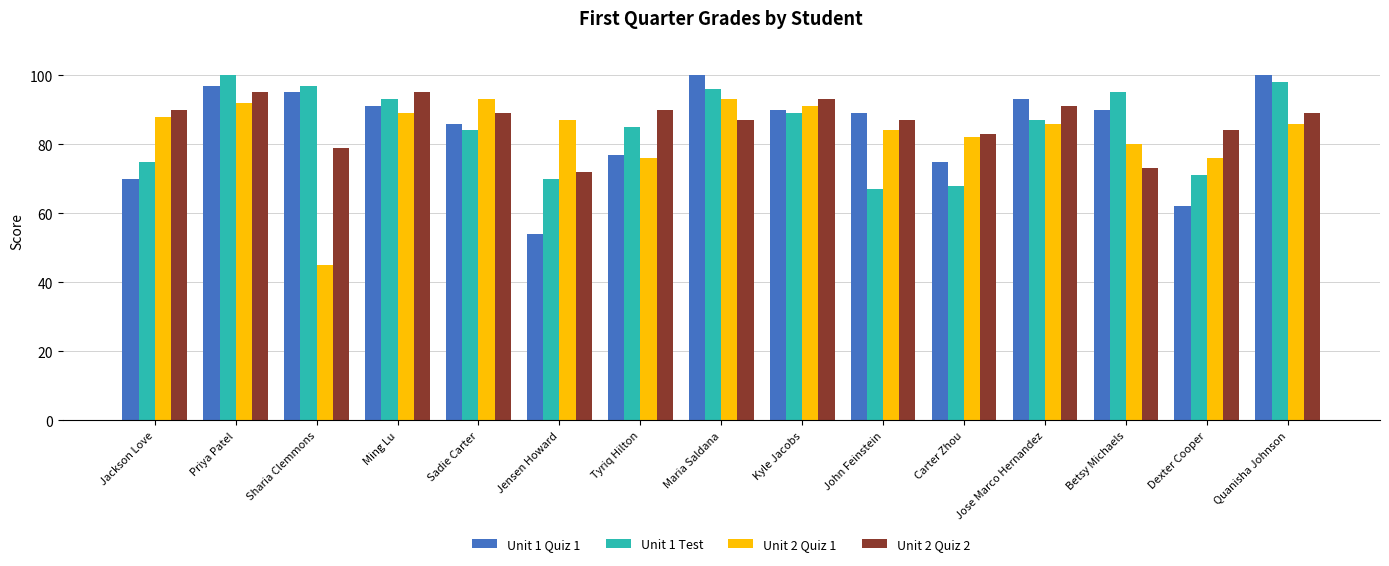

How many groups of bars are there?

15